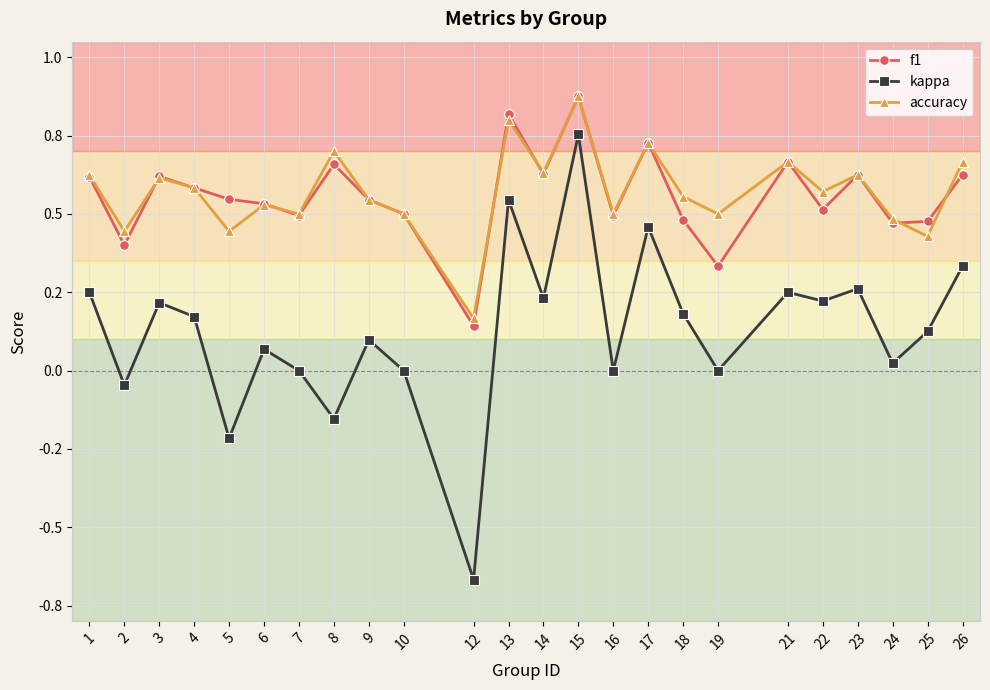

At how many categories does at least one series exceed 0?

24